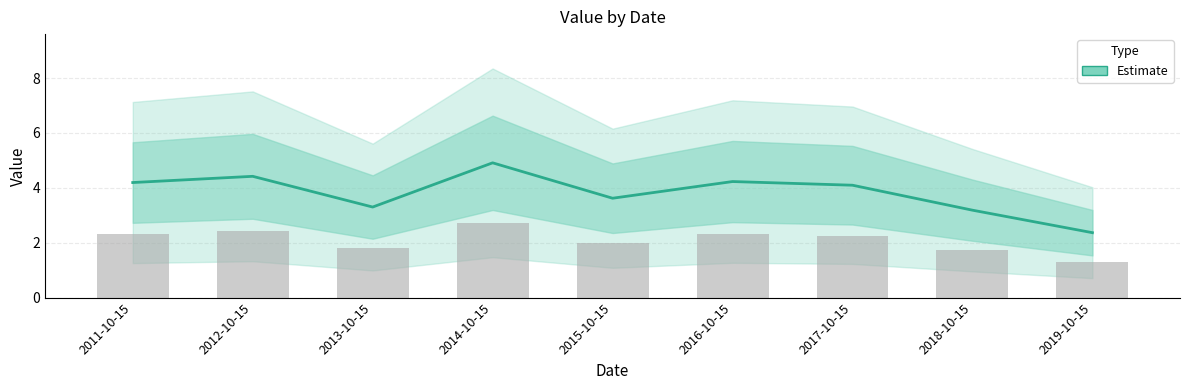

How many data points does each series have?

9